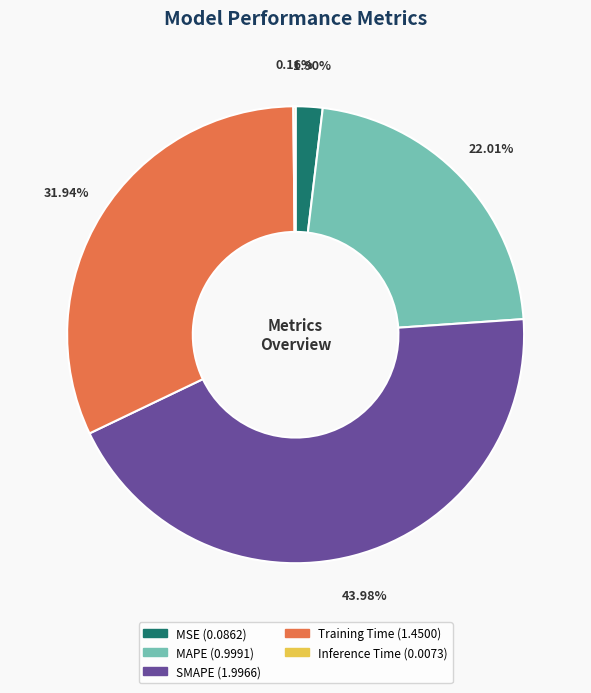

To the nearest percent, what is the combined percentage of Training Time and SMAPE?

76%